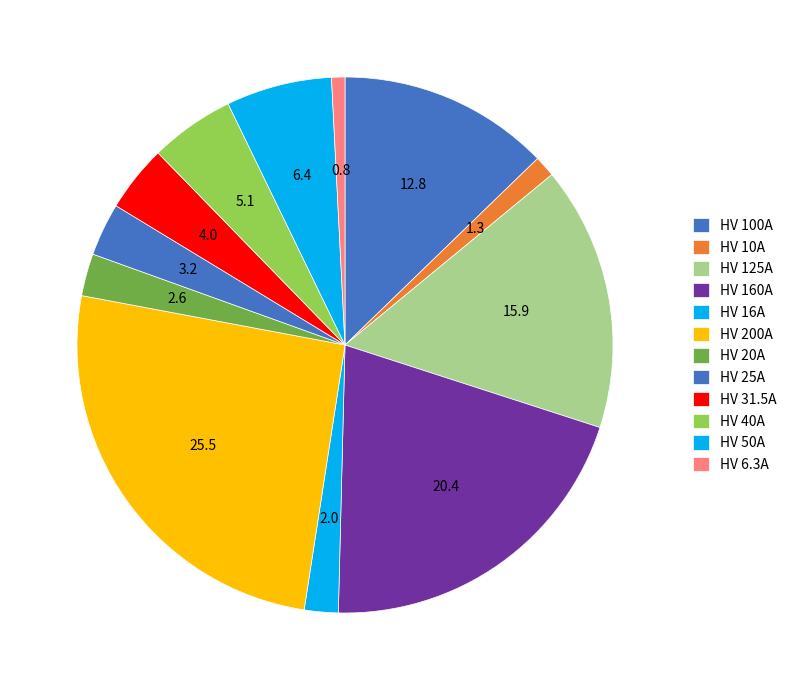

Rank the categories by value from highest to lowest.

HV 200A, HV 160A, HV 125A, HV 100A, HV 50A, HV 40A, HV 31.5A, HV 25A, HV 20A, HV 16A, HV 10A, HV 6.3A